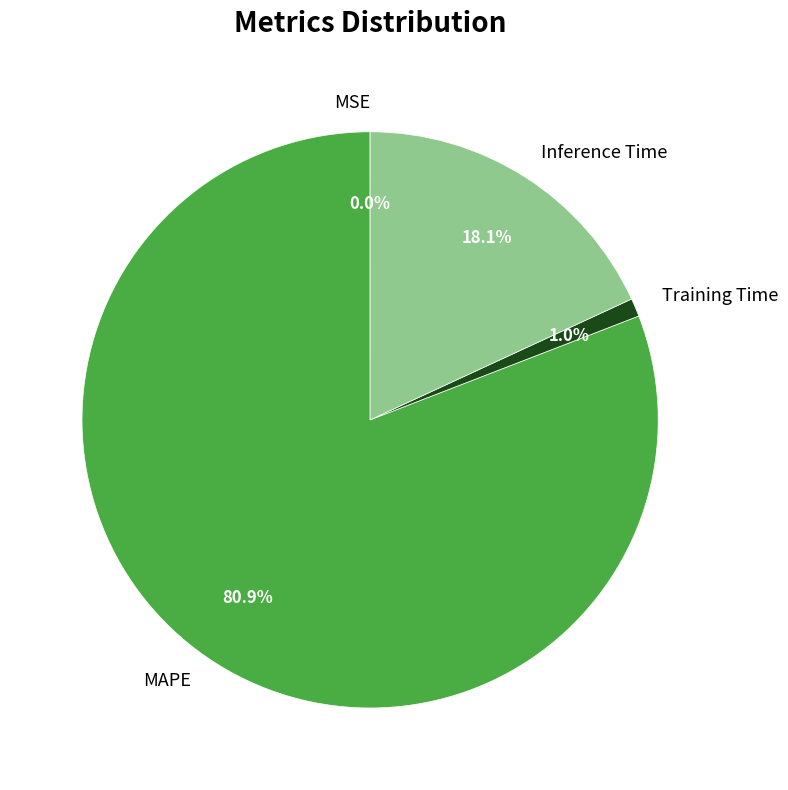

To the nearest percent, what percentage of the pie is MAPE?

81%